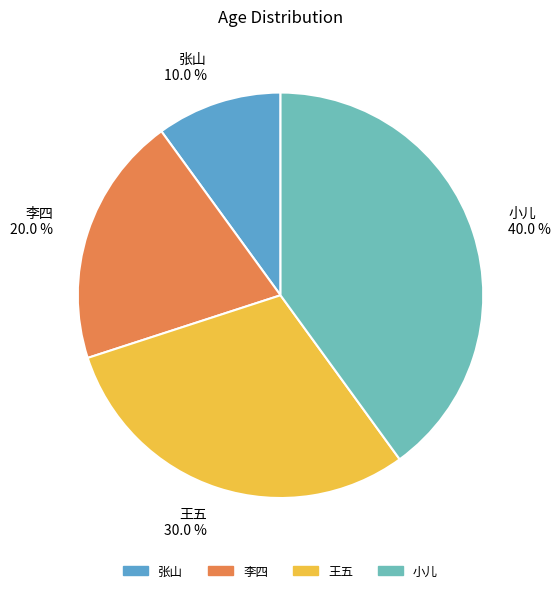

Count the number of slices in the pie.

4